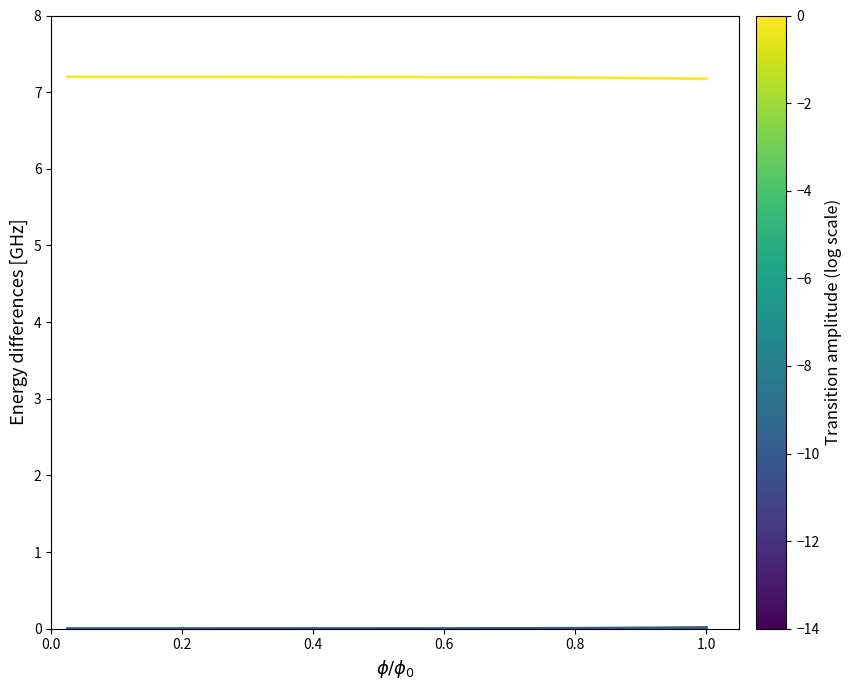

What is the greatest value displayed?

7.2